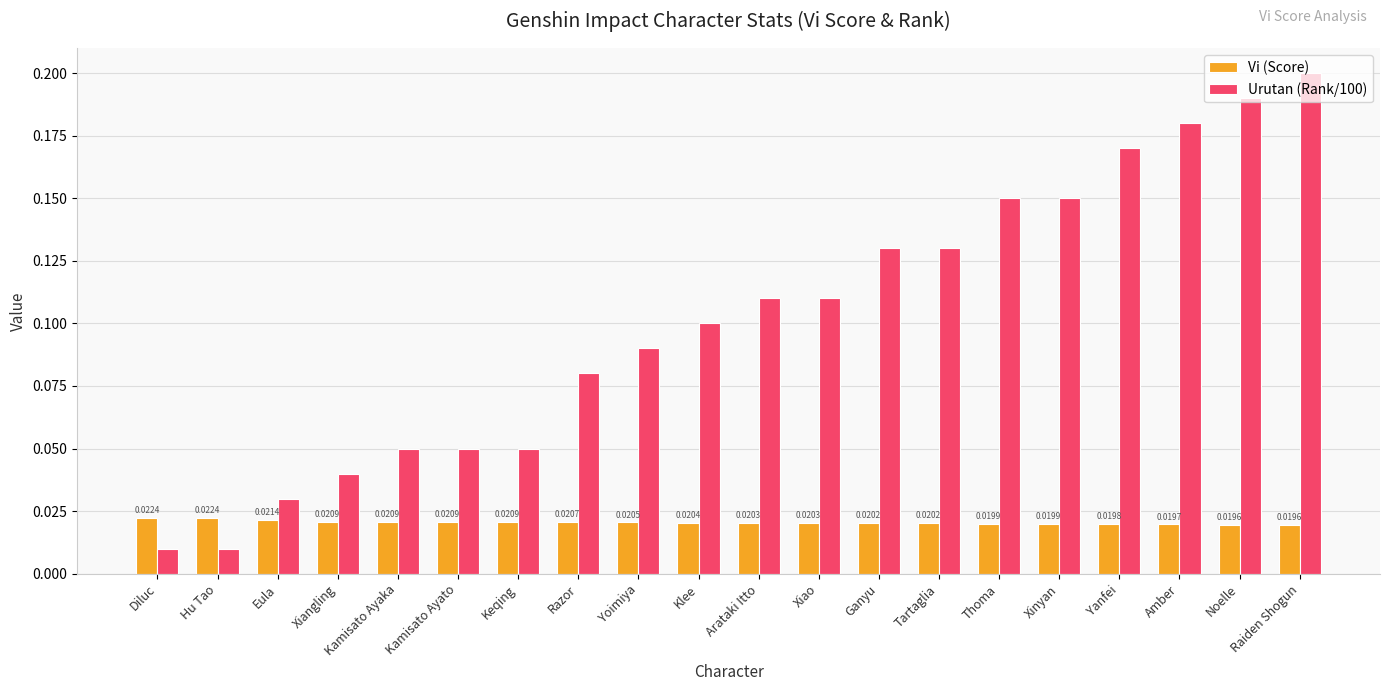

List the series in order of their overall mean, highest first.

Urutan (Rank/100), Vi (Score)